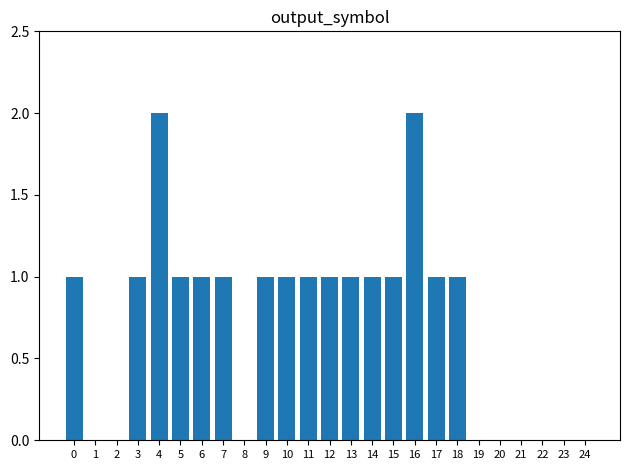

What is the ratio of the value at 17 to the value at 18?

1.0